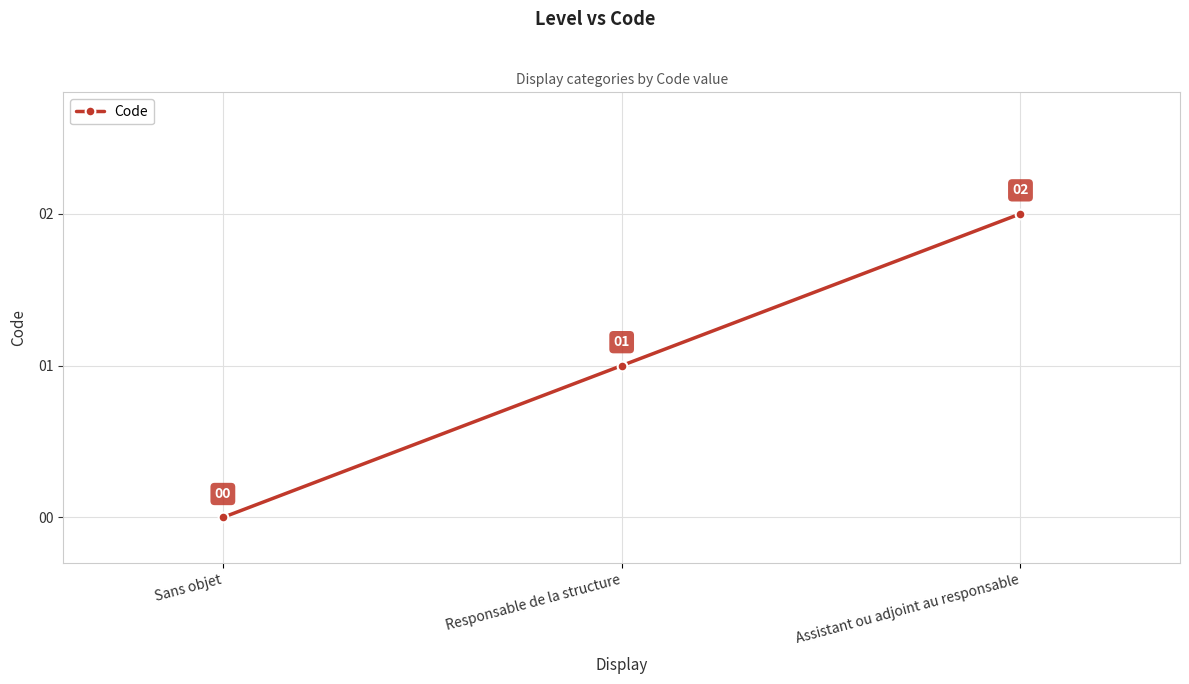

What is the difference between the maximum and second lowest values?

1